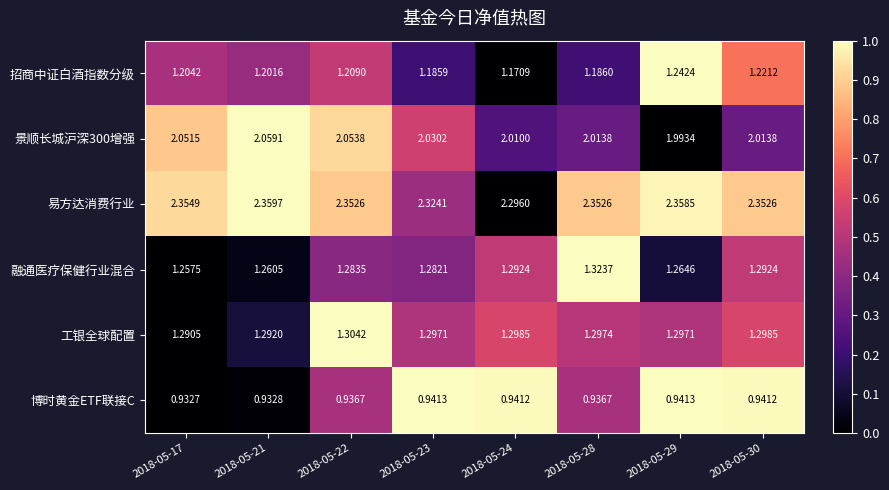

What is the total value across all series at 2018-05-21?

9.1